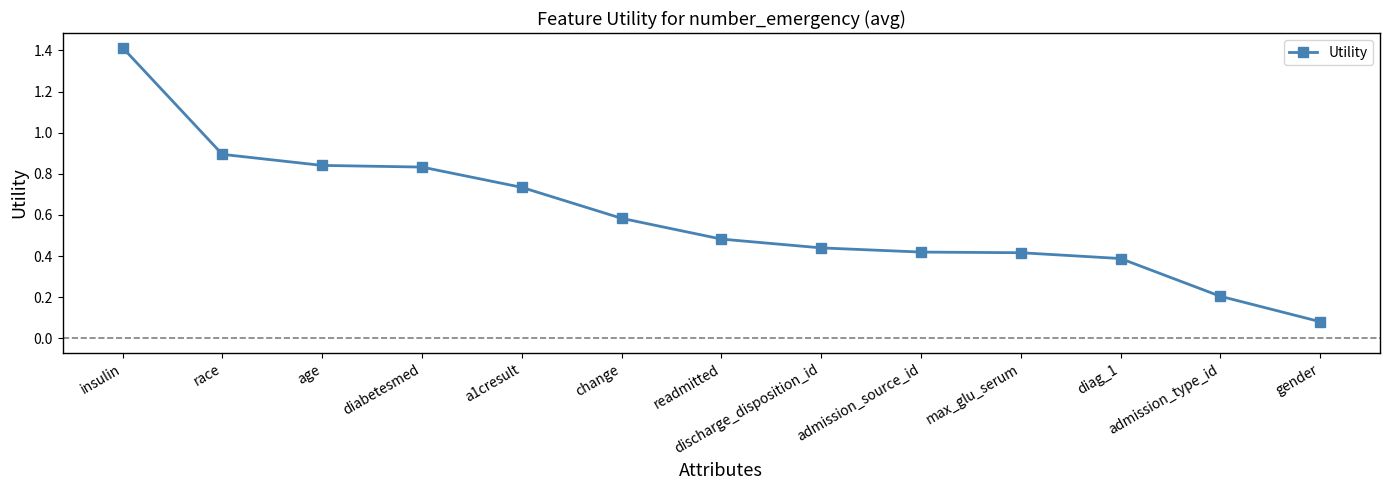

Is this an area chart (filled region under the line)?

No